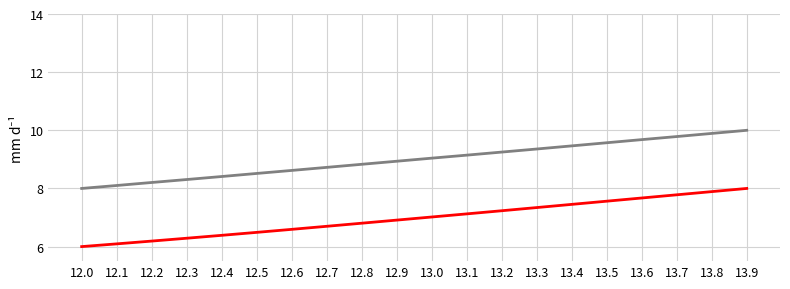

What is the total value across all series at 12.8?

15.6